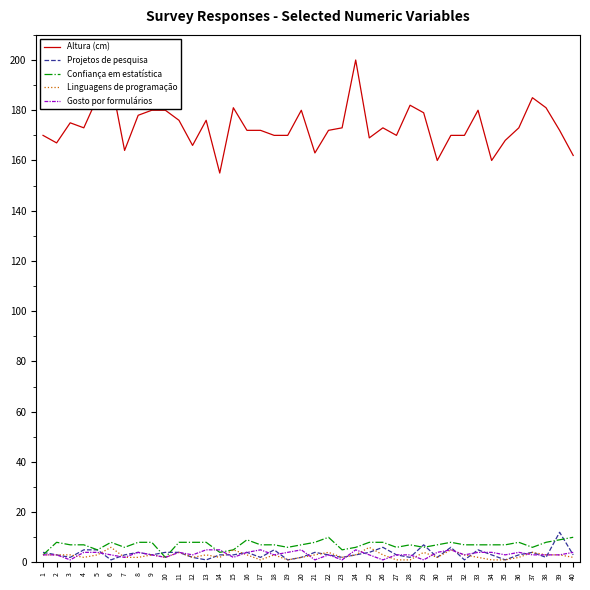

True or false: Linguagens de programação has a value of 1 at 34.

True